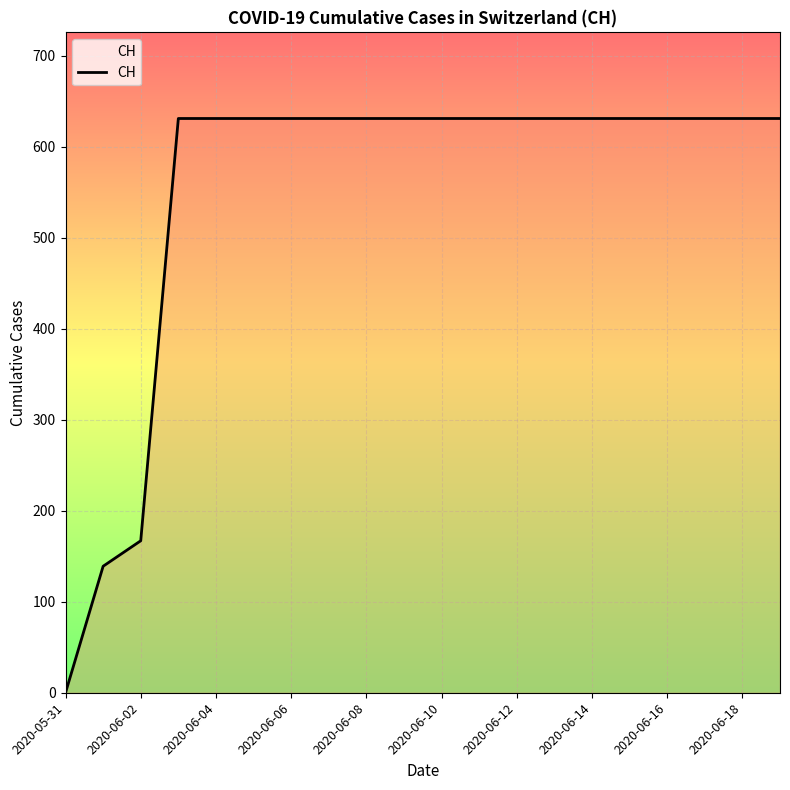

What is the difference between the maximum and minimum values?

631